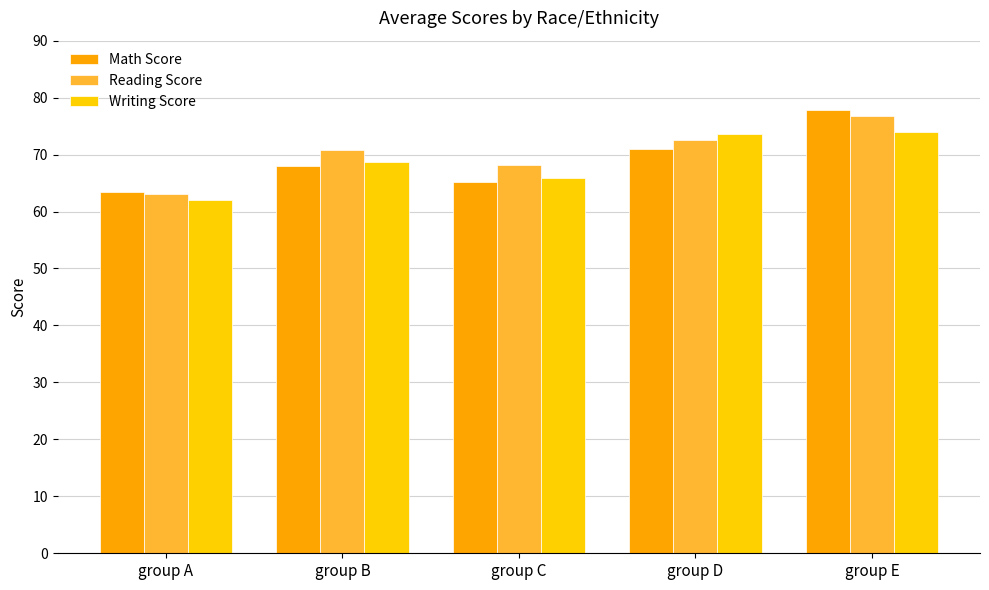

What is the minimum value for Reading Score?

63.0